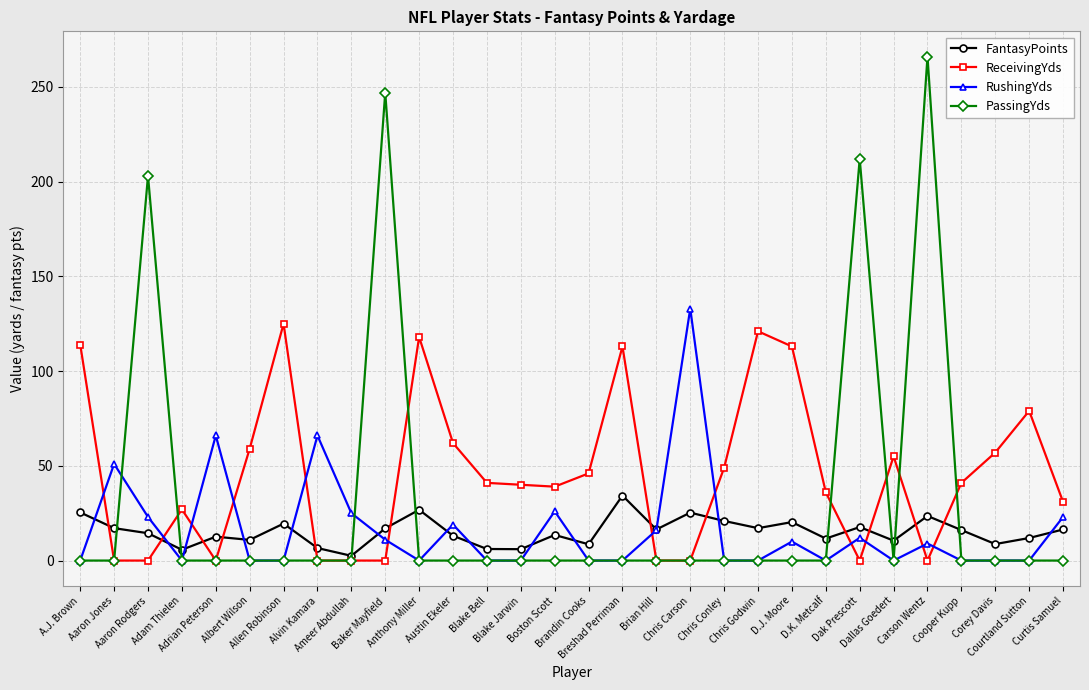

Which series has the largest total across all categories?

ReceivingYds